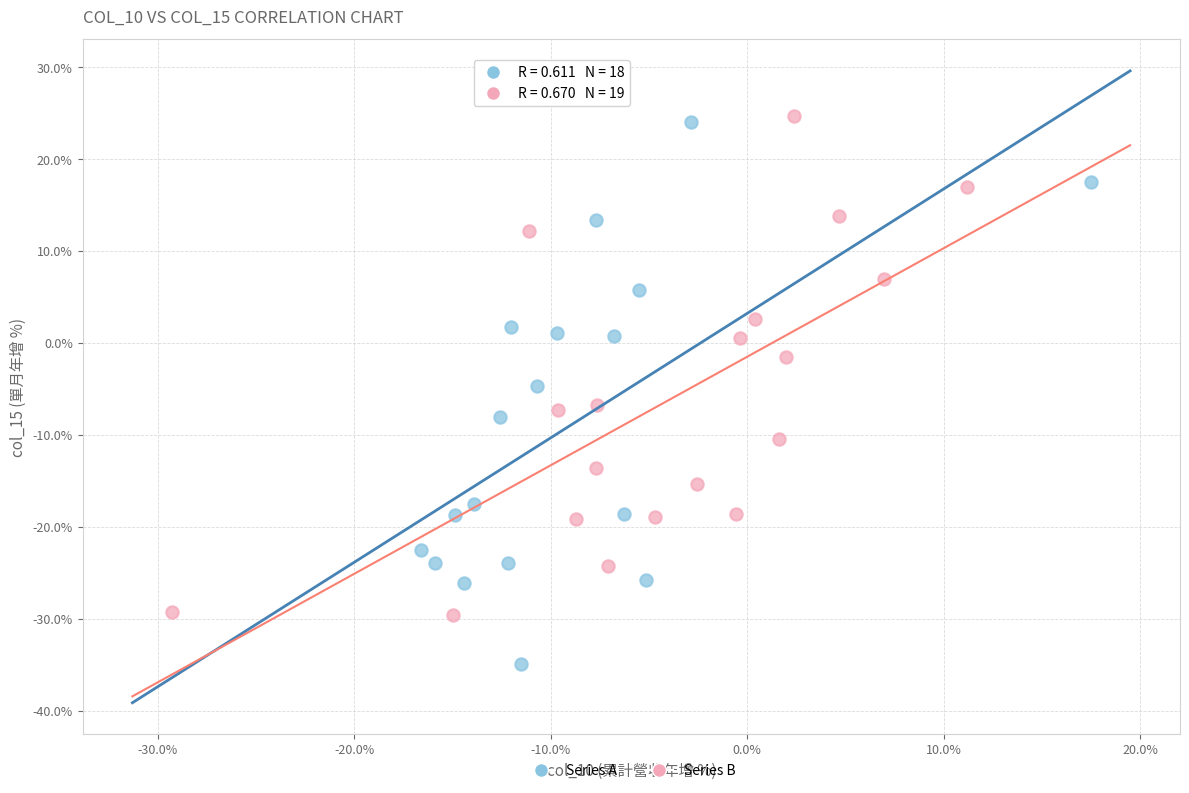

Which series reaches the minimum Y coordinate?

Series A